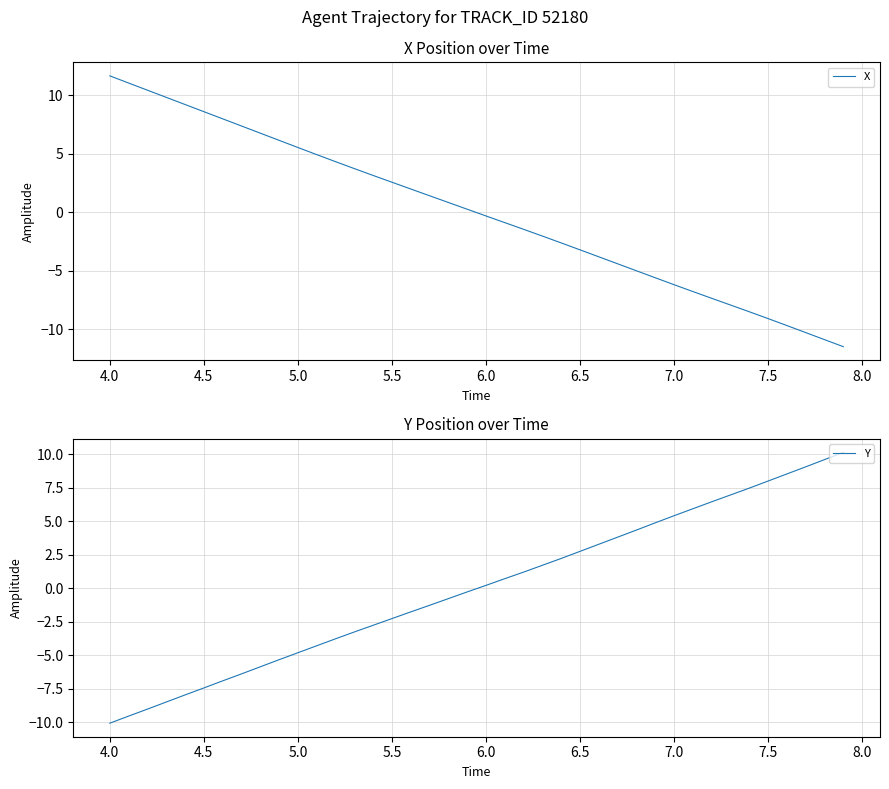

True or false: X has a value of 8.6 at 4.5.

True